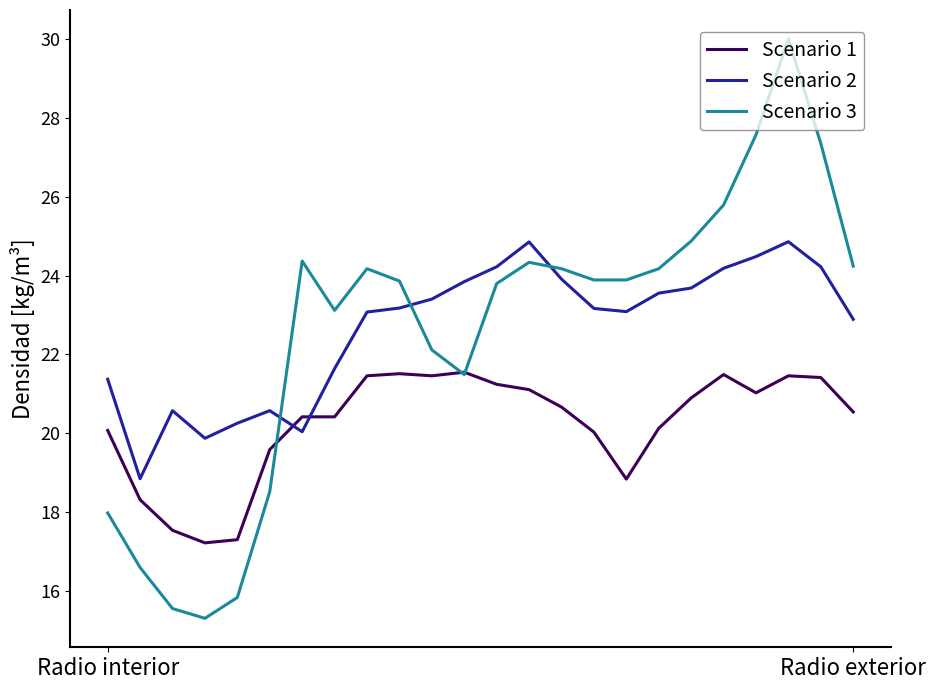

What is the minimum value shown in the chart?

15.3